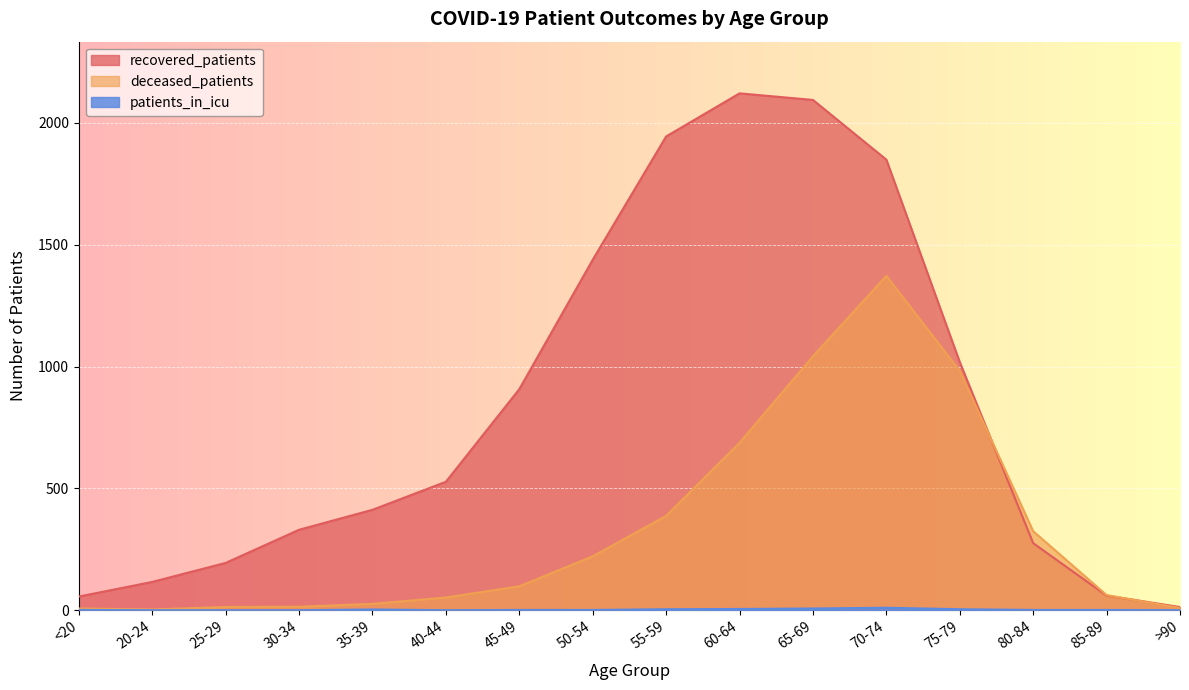

How many data points does each series have?

16